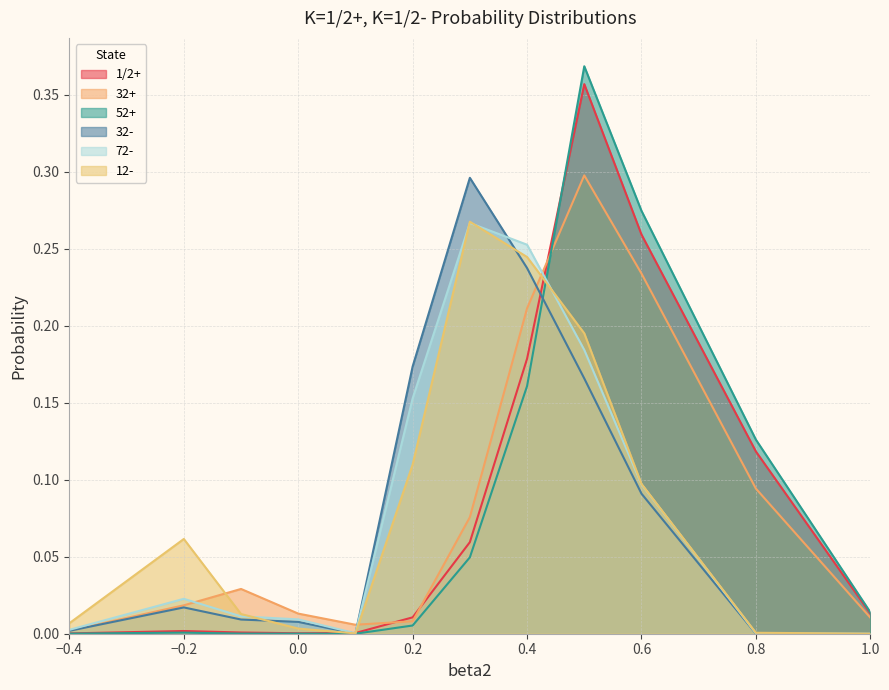

How many times do 1/2+ and 52+ cross each other?

1